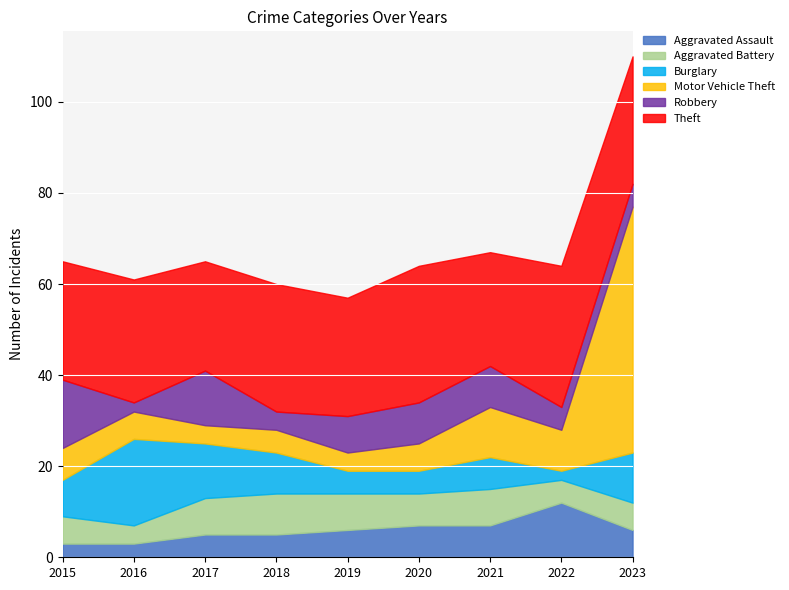

What is the value of the Robbery point at the 9th from the left?

5